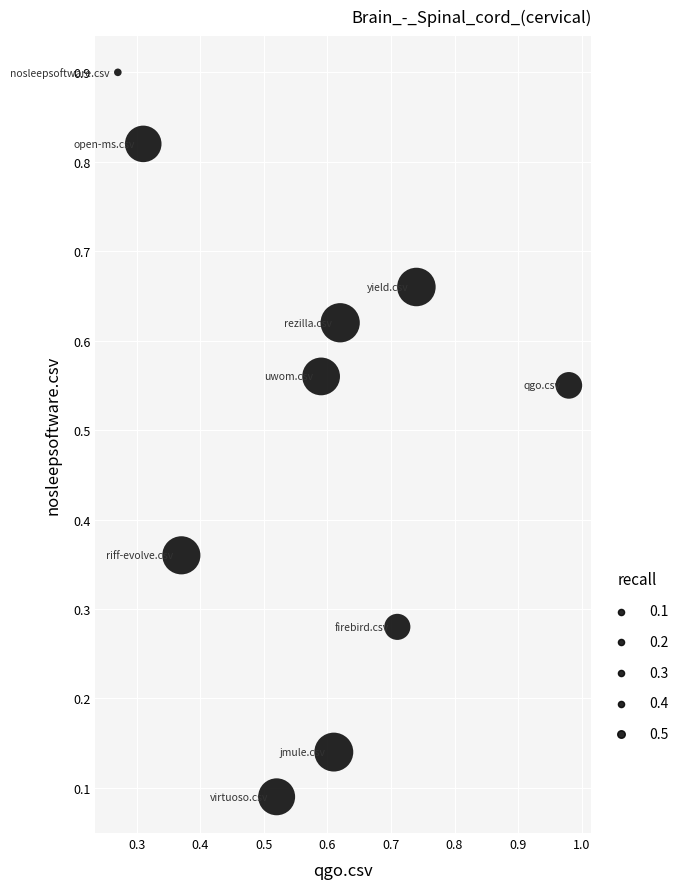

What is the average Y value?

0.5